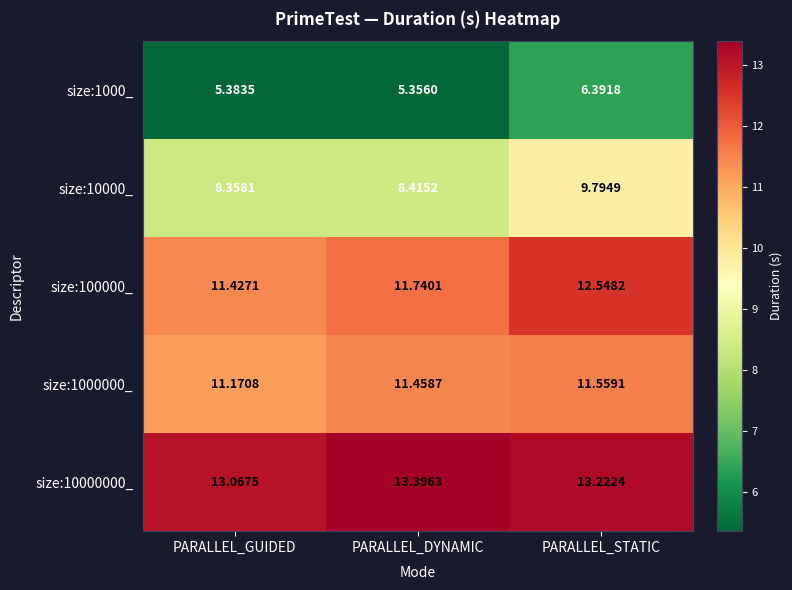

Is the value of size:10000000_ at PARALLEL_DYNAMIC greater than the value of size:10000_ at PARALLEL_GUIDED?

Yes